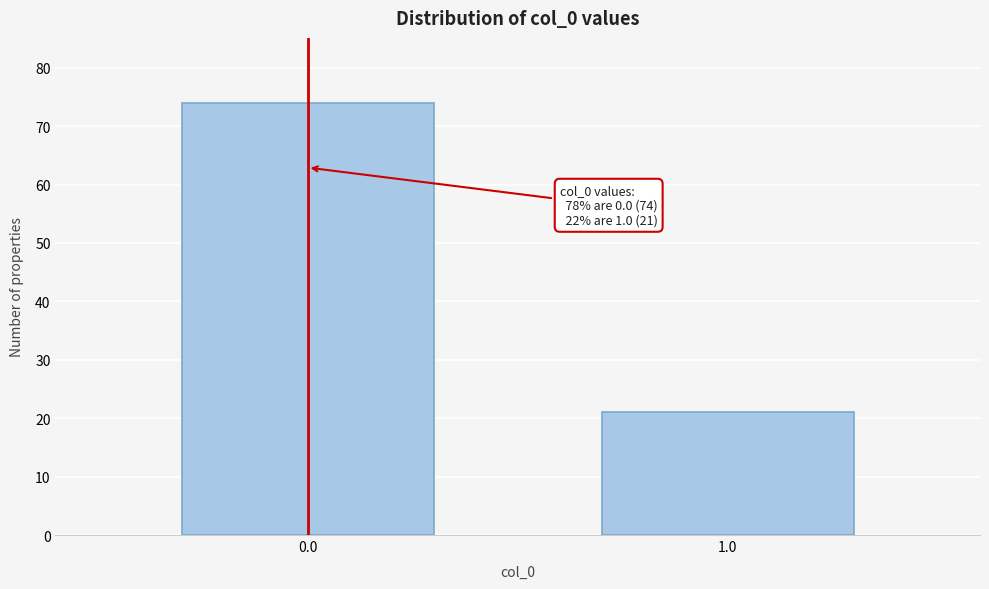

Reading left to right, transcribe all the data shown in this chart.

0.0=74	1.0=21